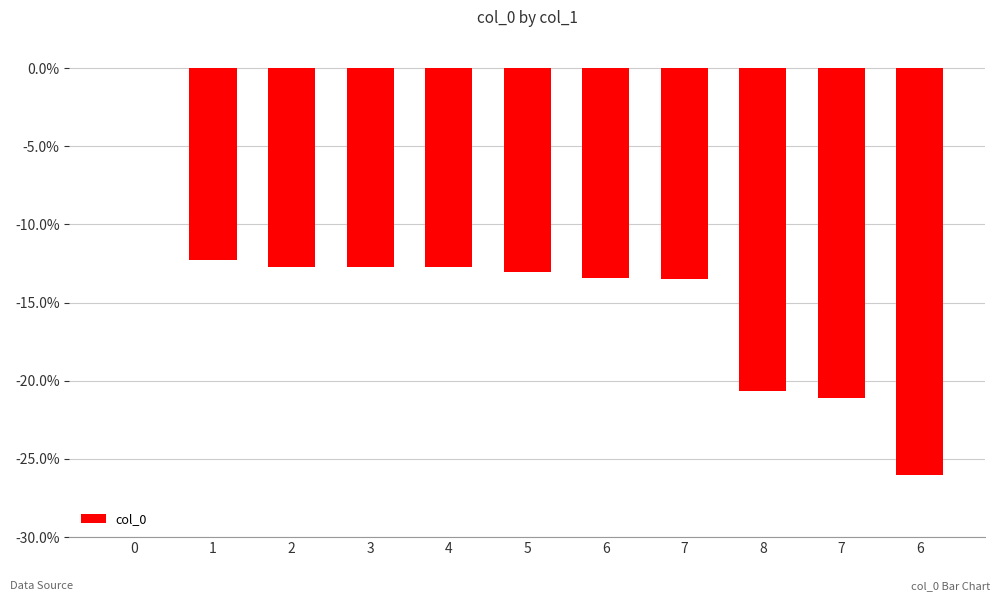

What is the value of the 3rd bar from the left?

-12.7